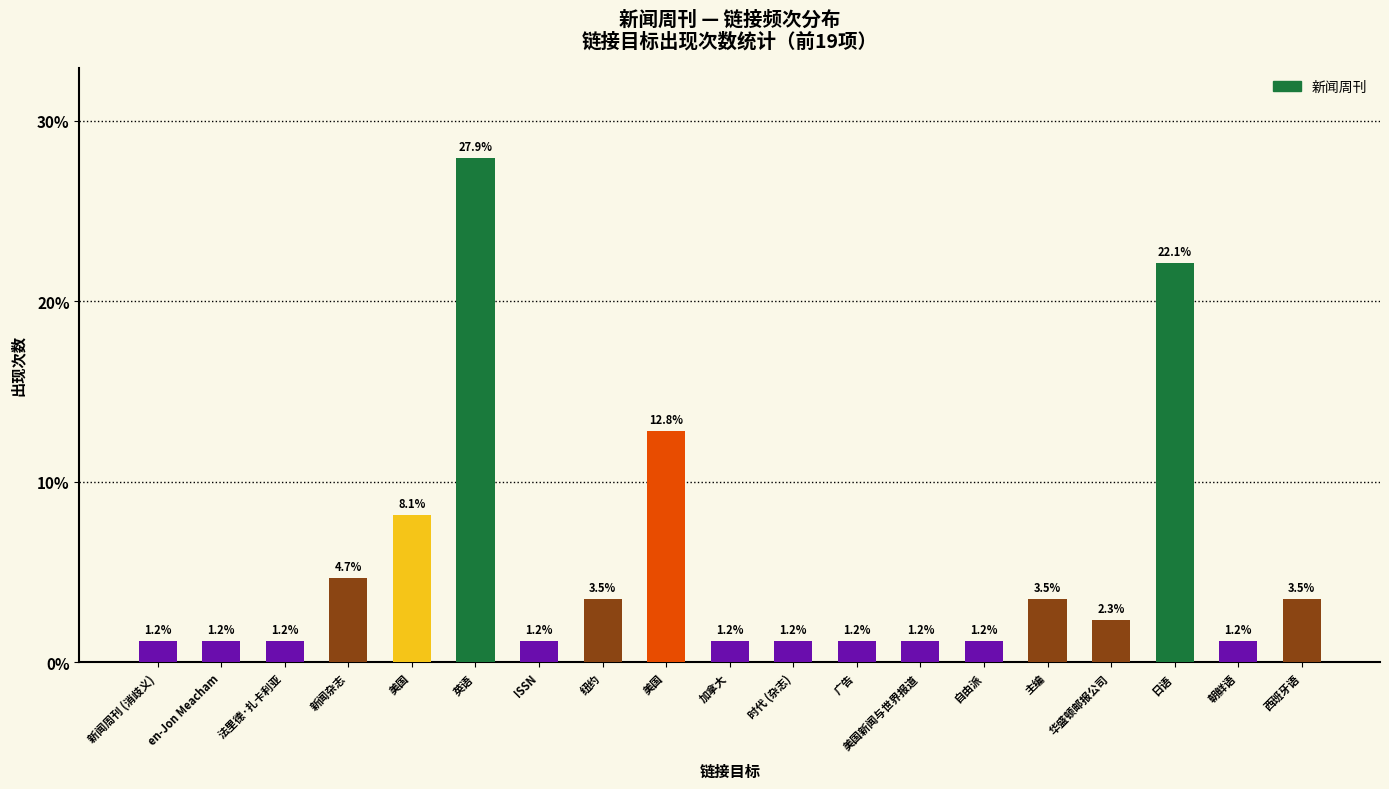

How many categories are shown in the chart?

19